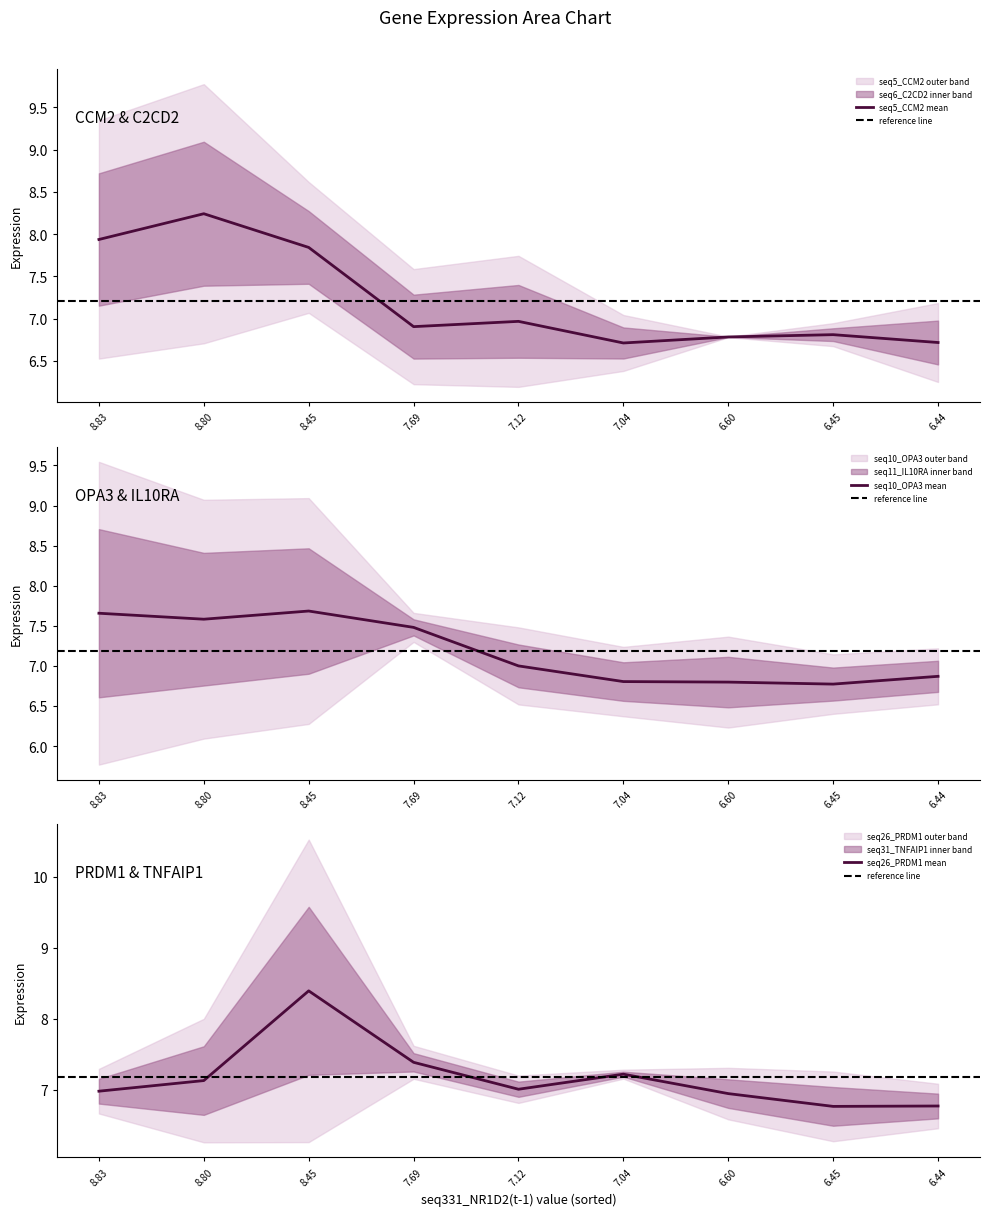

At how many categories does at least one series exceed 7?

9